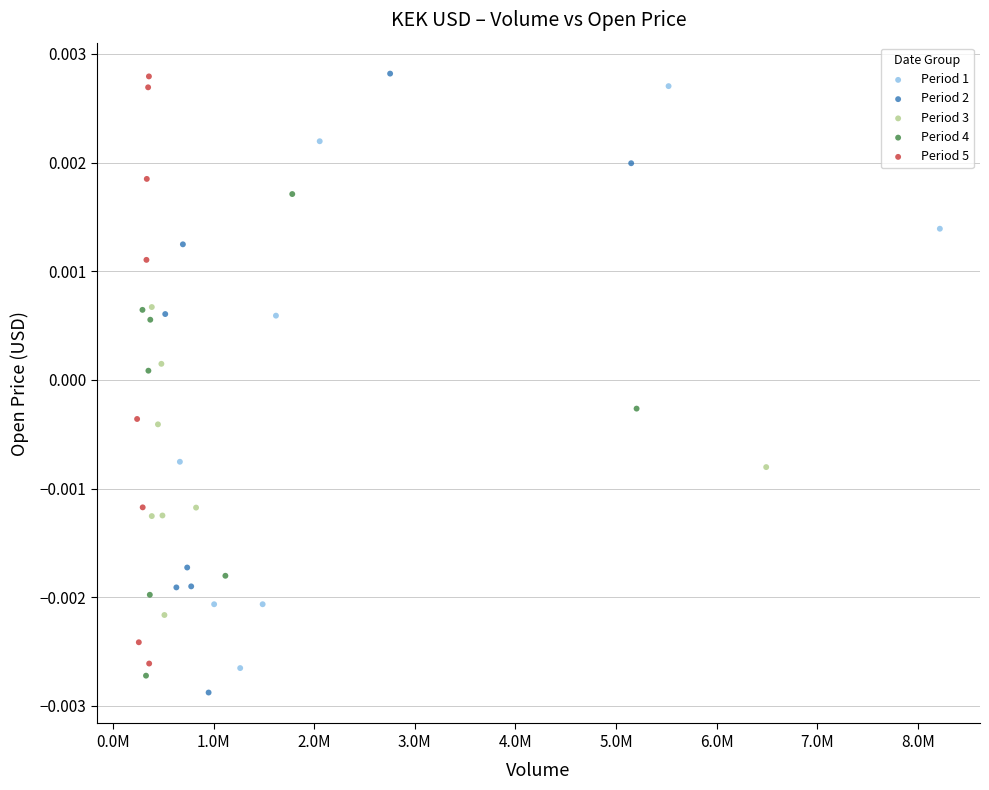

Which series contains the lowest Y value?

Period 2